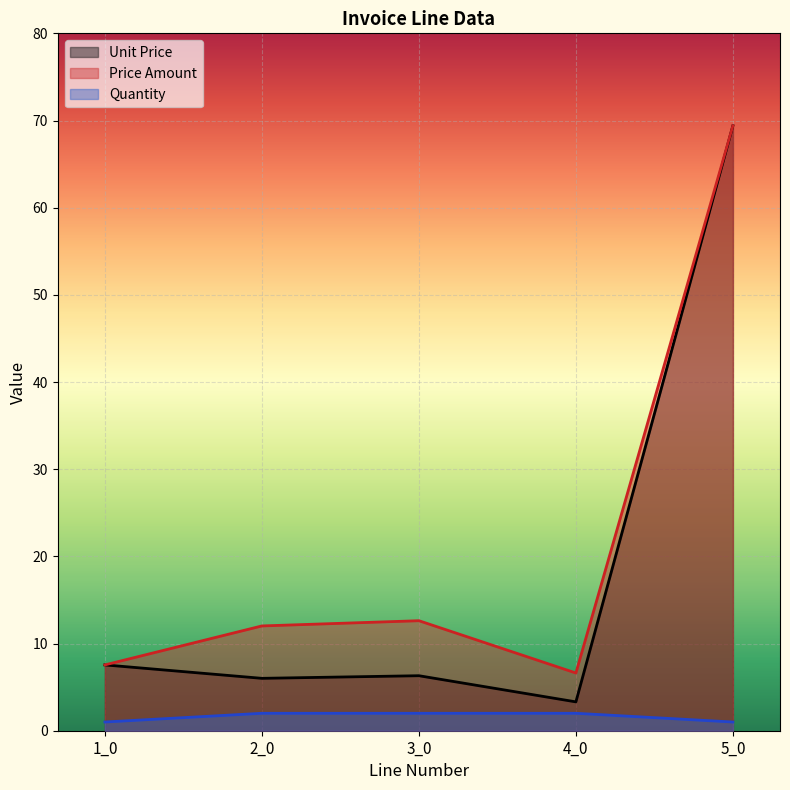

Is it true that Quantity equals 1.0 at 5_0?

True